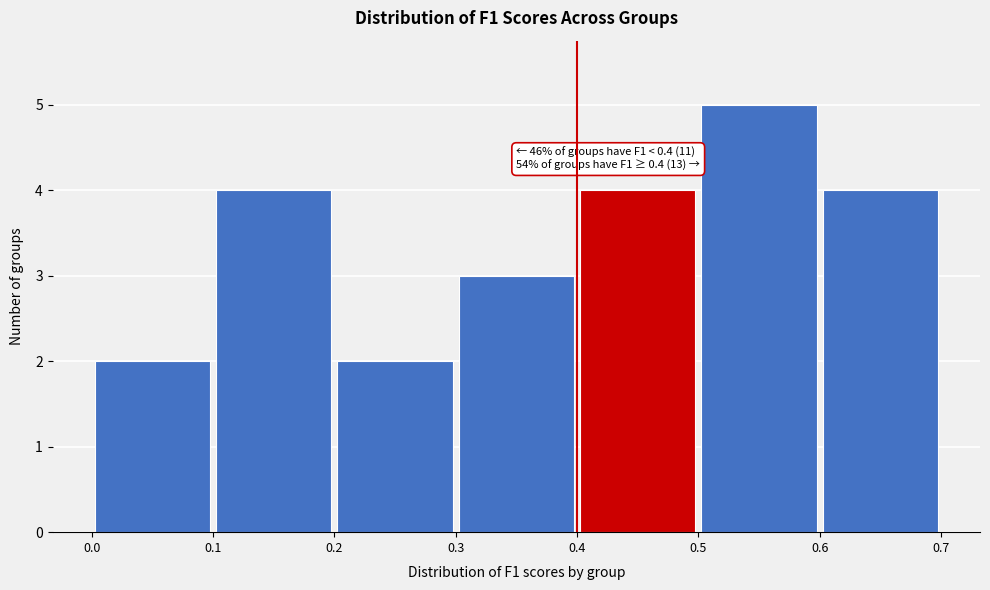

Which range on the x-axis has the tallest bar?

0.5 to 0.6